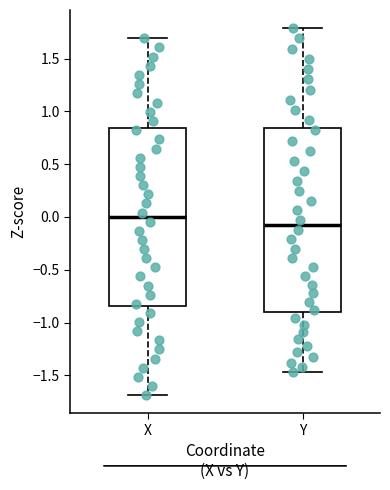

Reading left to right, read every box against the y-axis: the position of its median line, the range the box covers, and the ends of its whiskers. The values are not printed on the chart, so give them approximately, as read against the axis.

X: median 0.00, box -0.85 to 0.85, whiskers -1.70 to 1.70
Y: median -0.10, box -0.90 to 0.85, whiskers -1.45 to 1.80